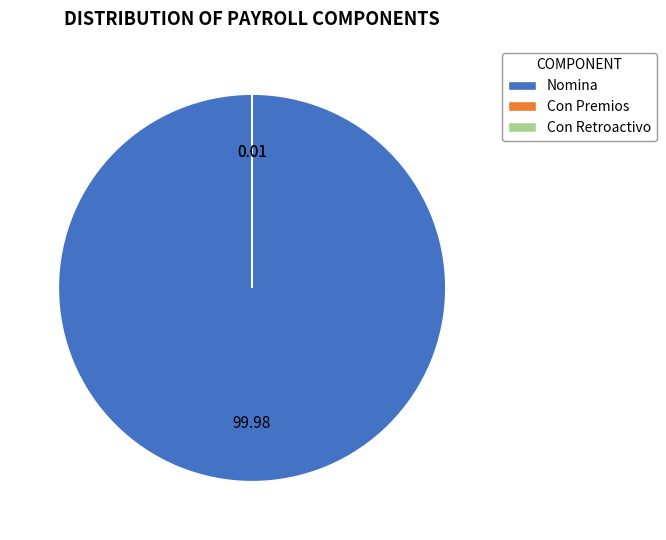

What percentage is the Nomina slice, to the nearest percent?

100%